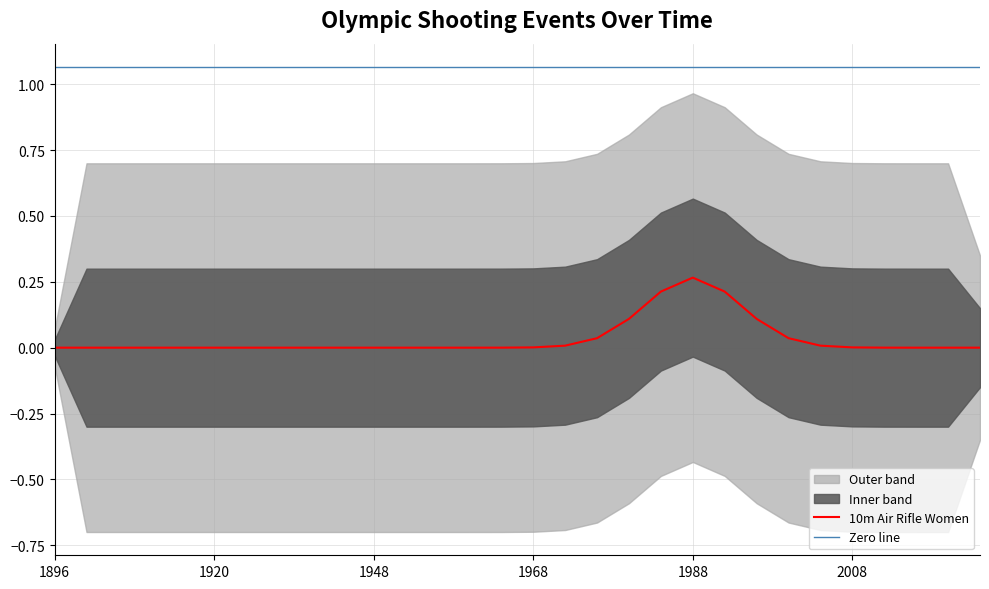

Which category has the highest value in the 10m Air Rifle Women series?

1988